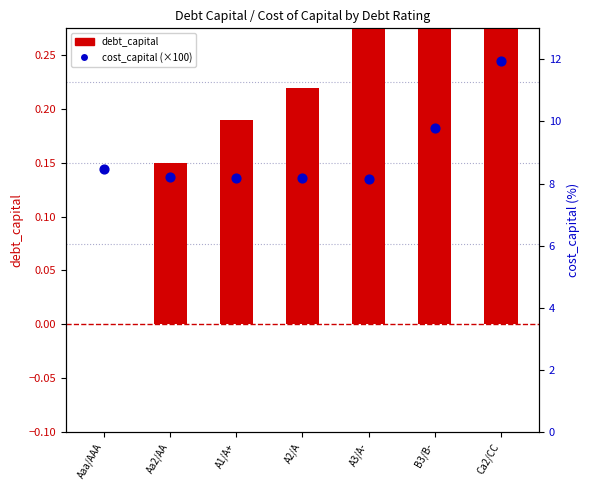

Which series contains the highest Y value?

cost_capital (%)